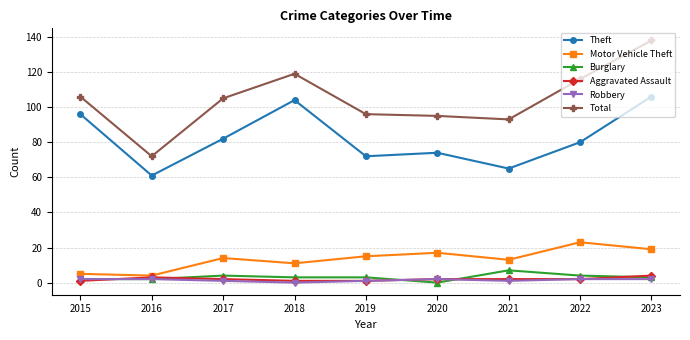

How many lines are shown in the chart?

6